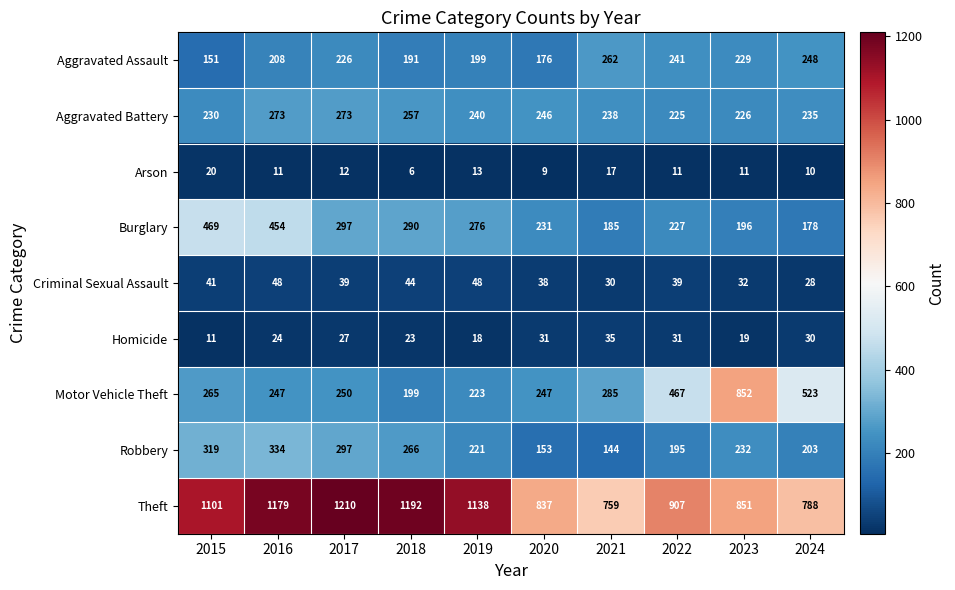

Which series has the largest total across all categories?

Theft